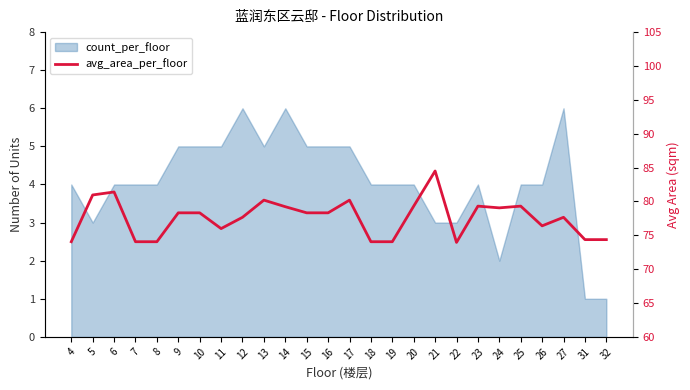

Does the chart display data point markers on the line(s)?

No